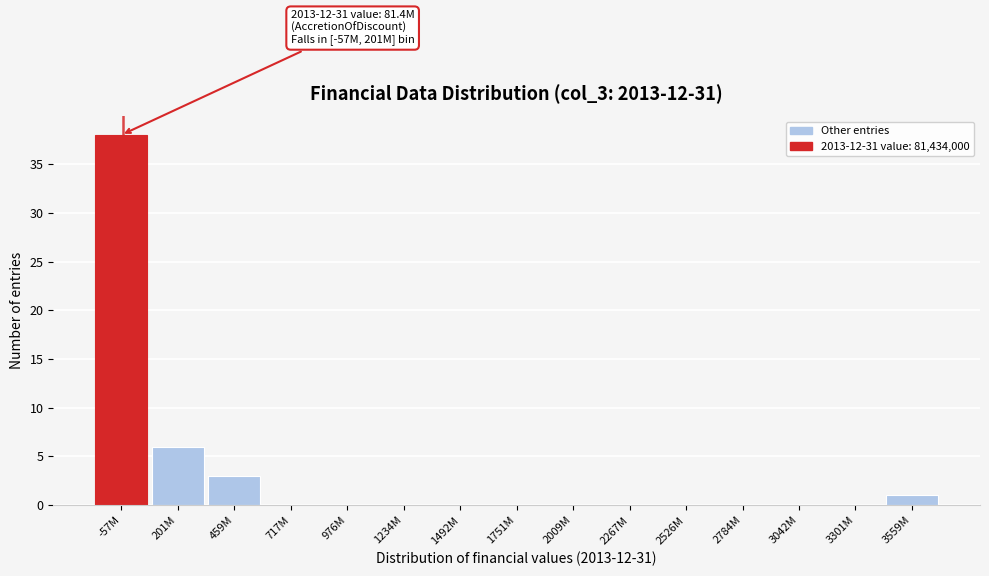

Reading right to left, what are all the values shown in this chart?

3559M=1	3301M=0	3042M=0	2784M=0	2526M=0	2267M=0	2009M=0	1751M=0	1492M=0	1234M=0	976M=0	717M=0	459M=3	201M=6	-57M=38